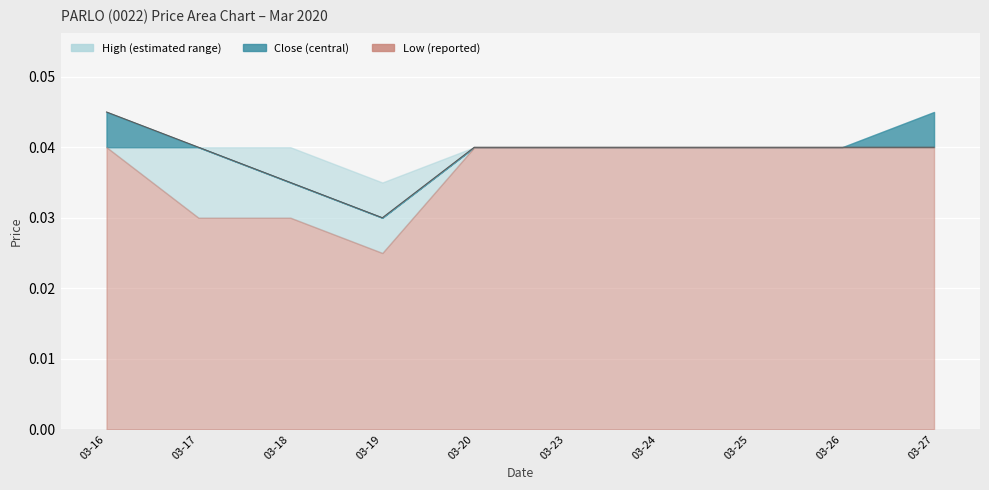

Does the chart display data point markers on the line(s)?

No